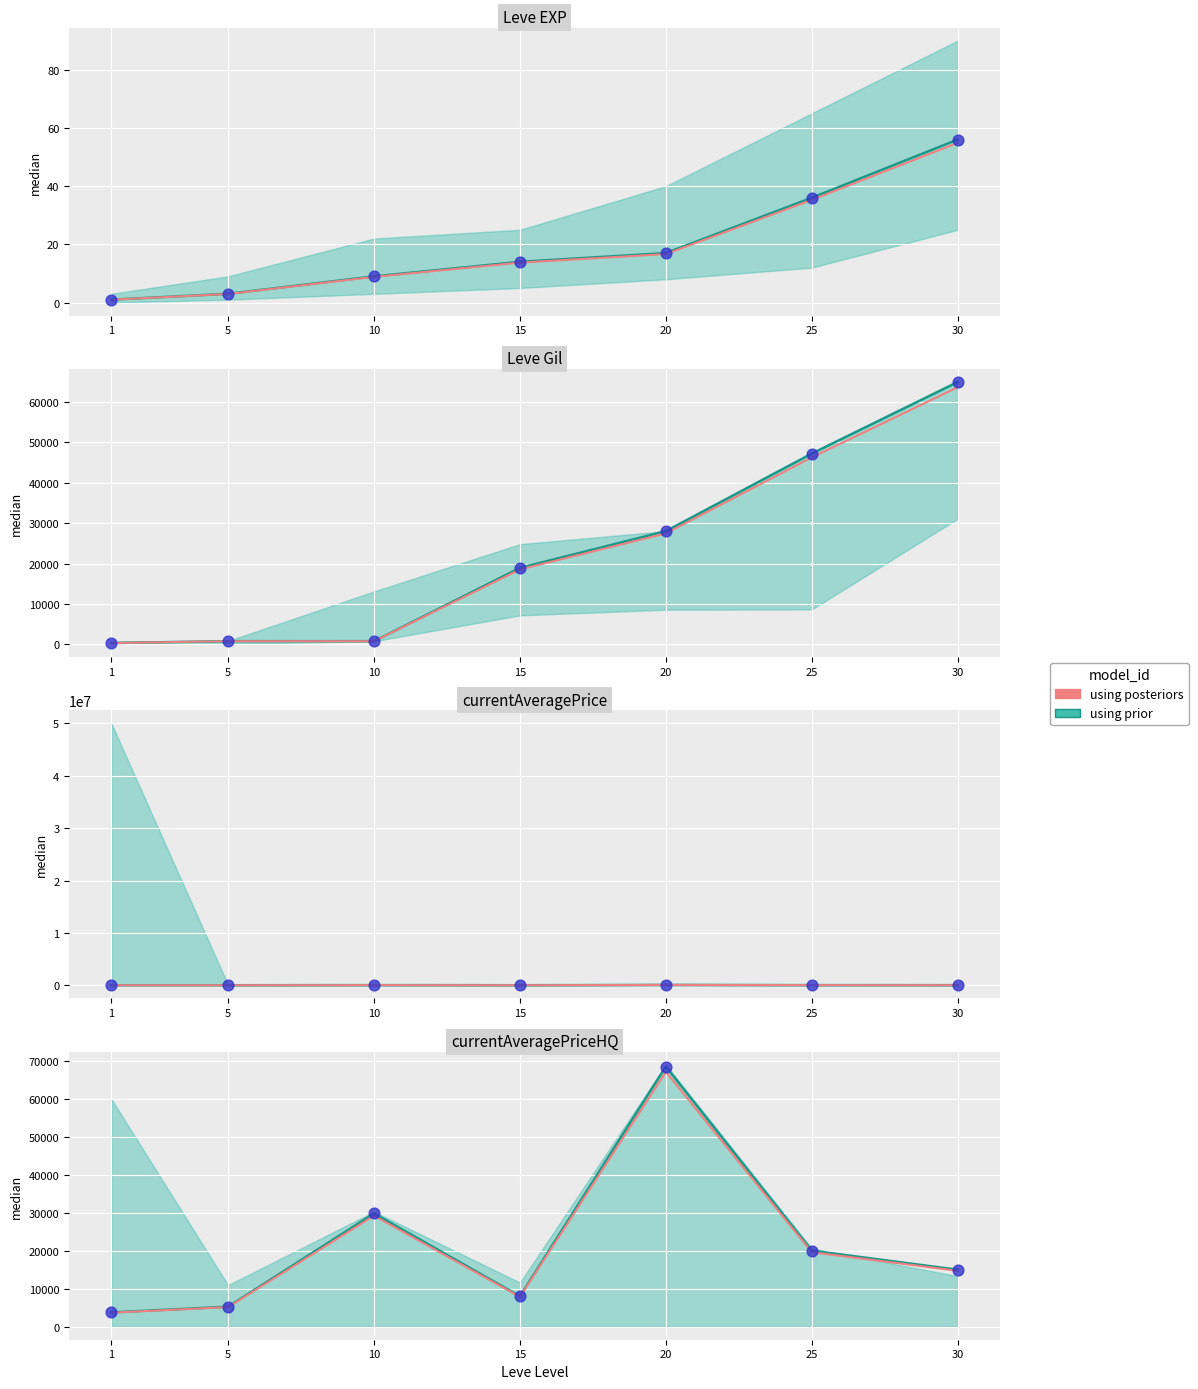

Which has a higher value, 25 or 20?

20